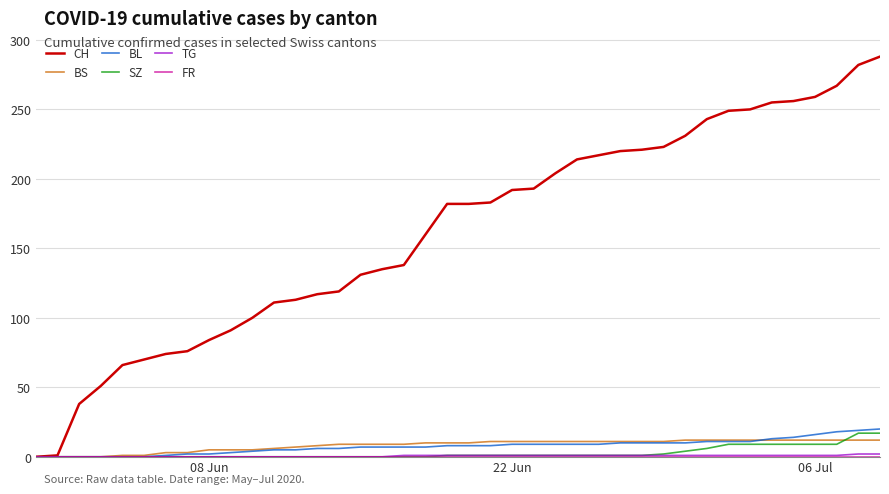

Which series has the largest total across all categories?

CH